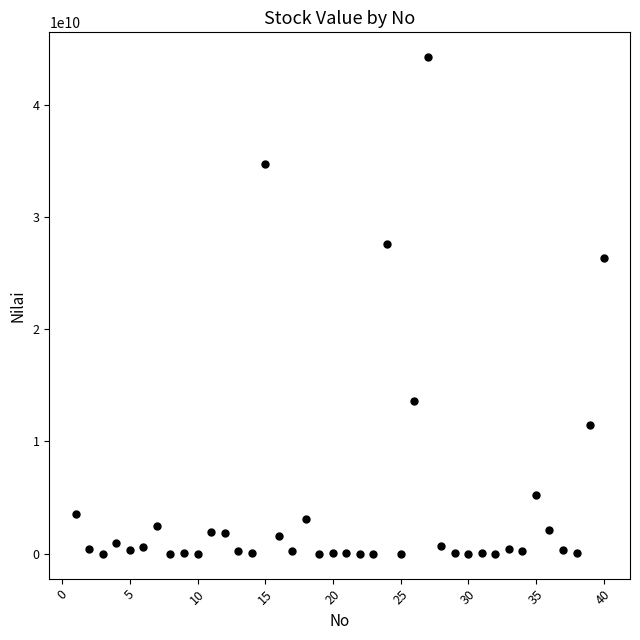

What is the range of Y values (max minus min)?

44218207000